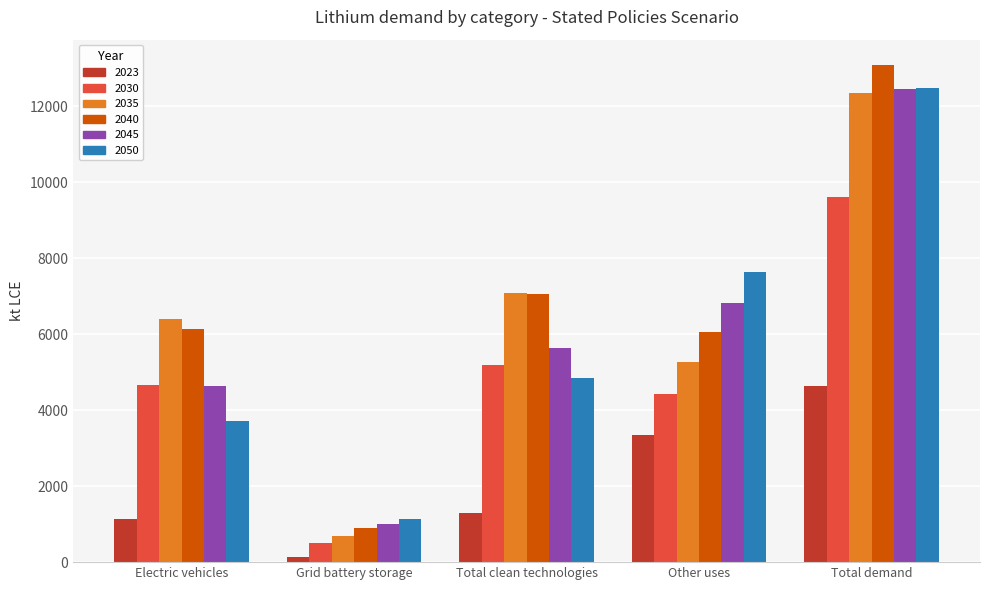

The value of 2023 at Total clean technologies is 1861.7. True or false?

False